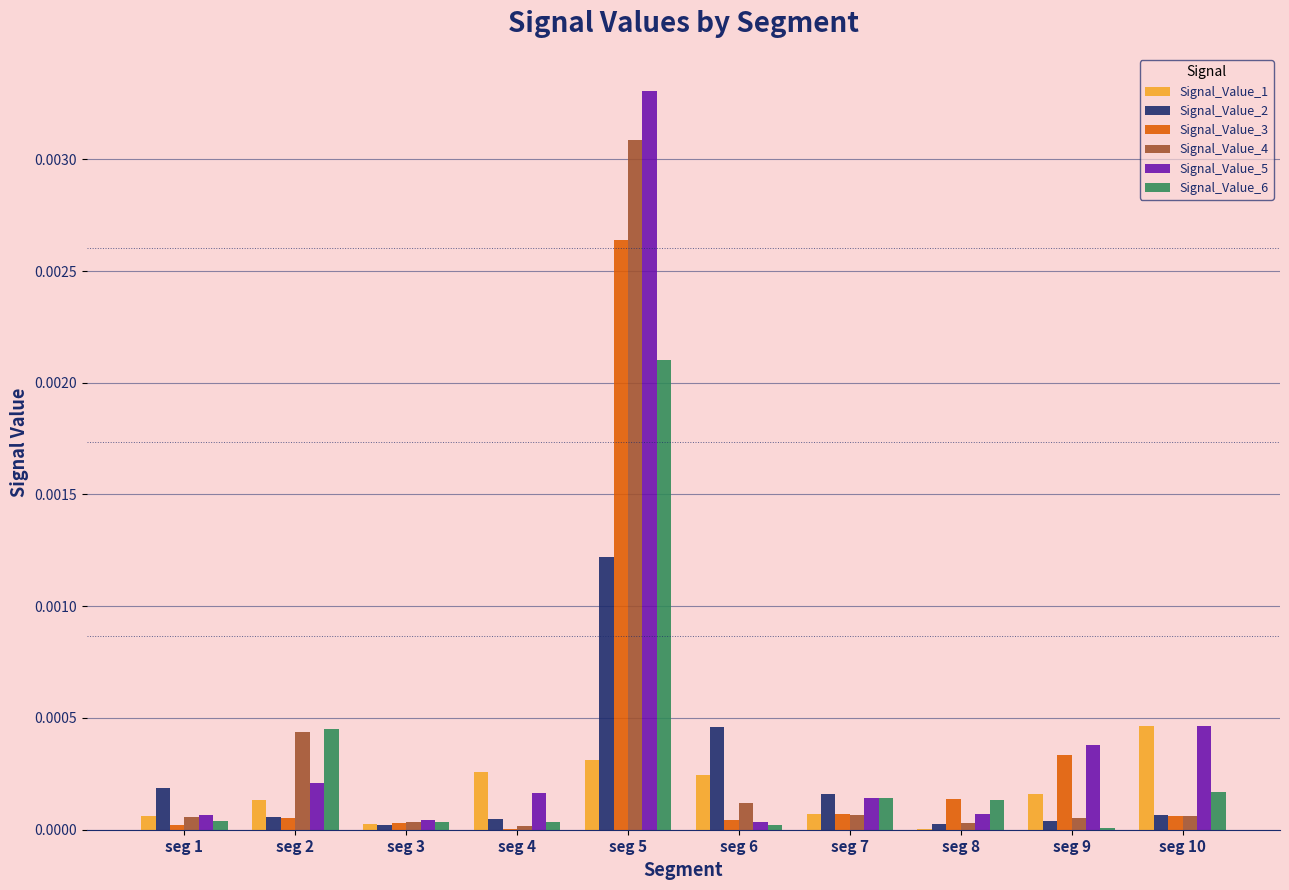

At which category is the sum across all series the highest?

seg 5